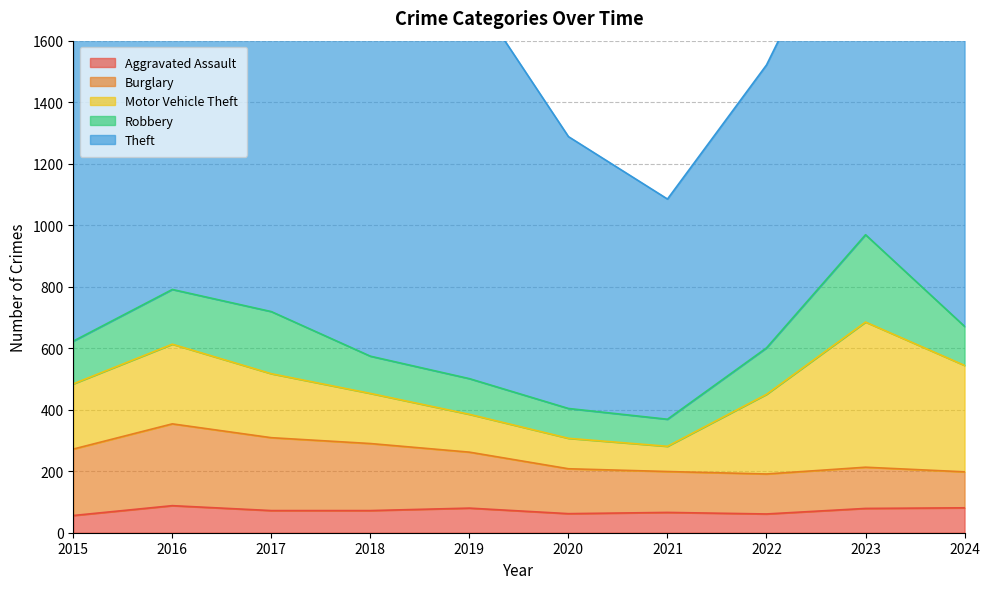

What is the sum of the Burglary values at 2021 and 2023?

267